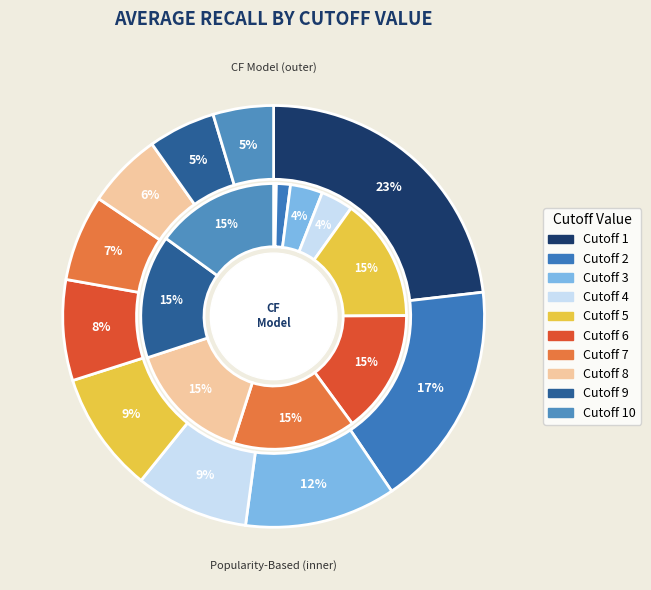

What is the smallest slice in the pie chart?

10